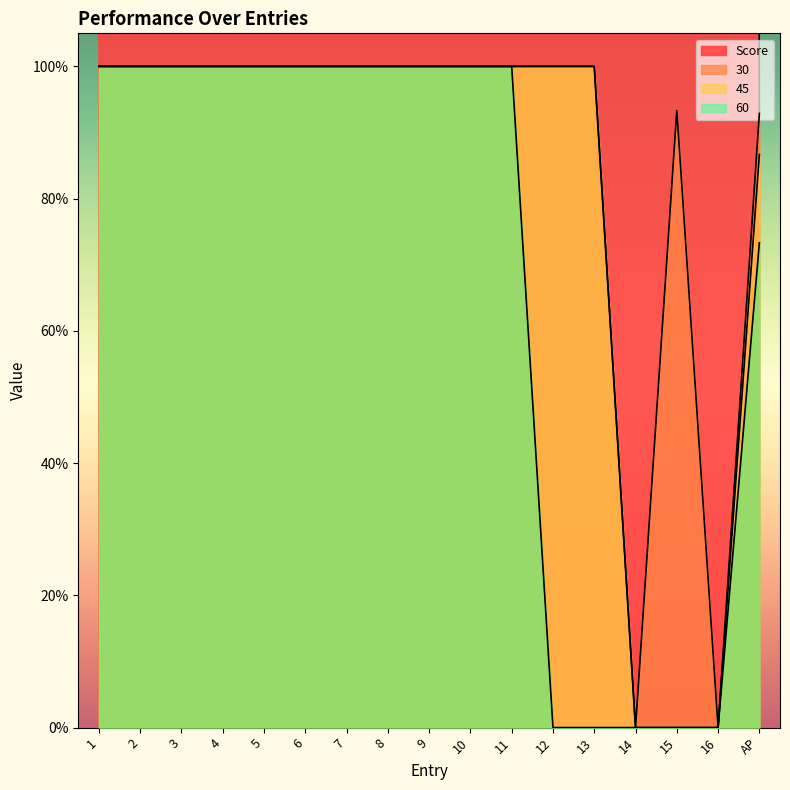

The value of Score at 11 is 86.8. True or false?

False